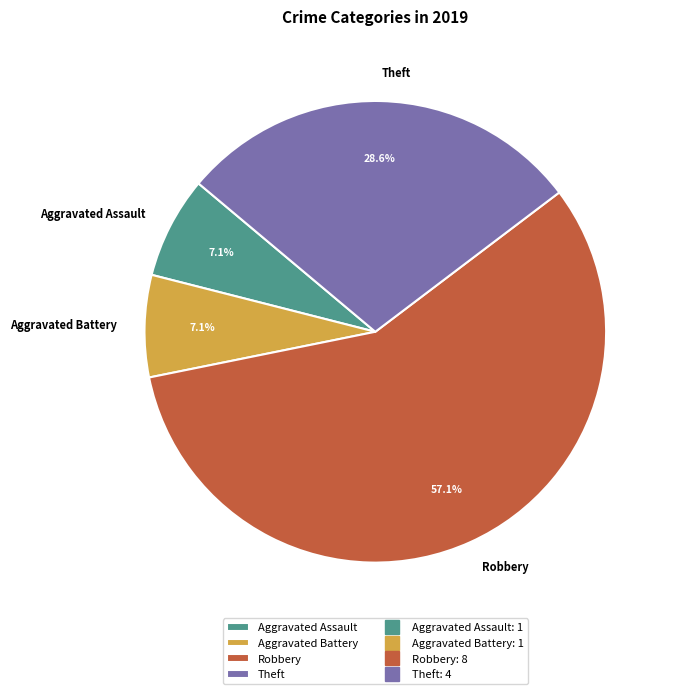

To the nearest percent, what is the difference between the largest and smallest slice percentages?

50%